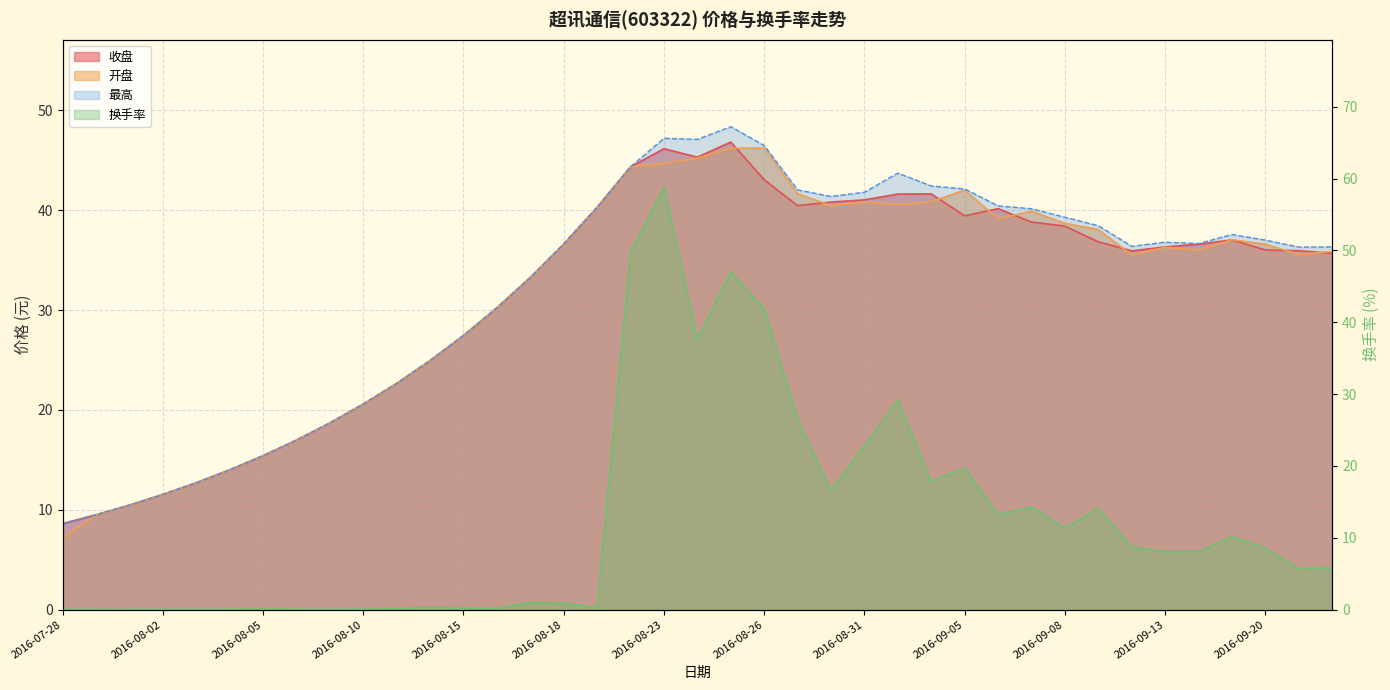

The 最高 series shows 70.4 at 2016-08-24. True or false?

False